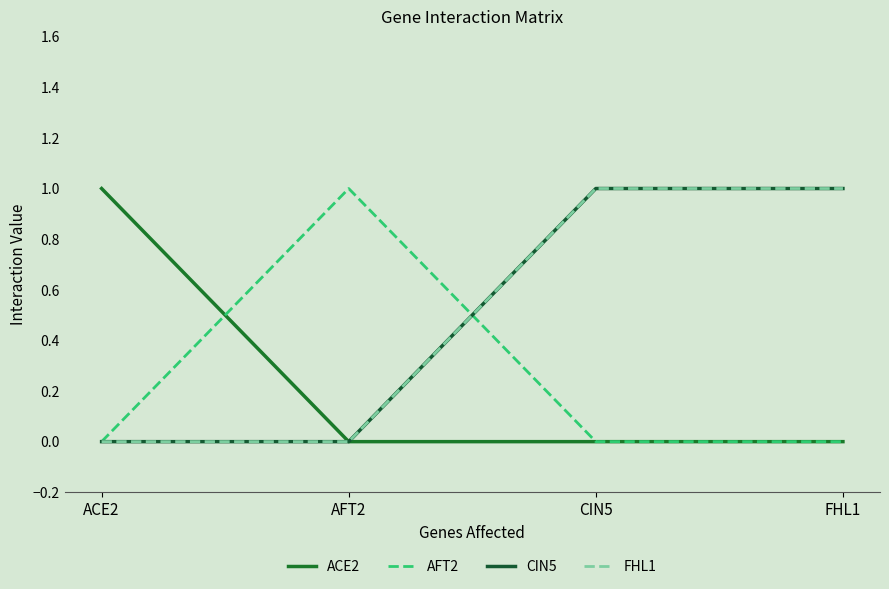

Is this an area chart (filled region under the line)?

No